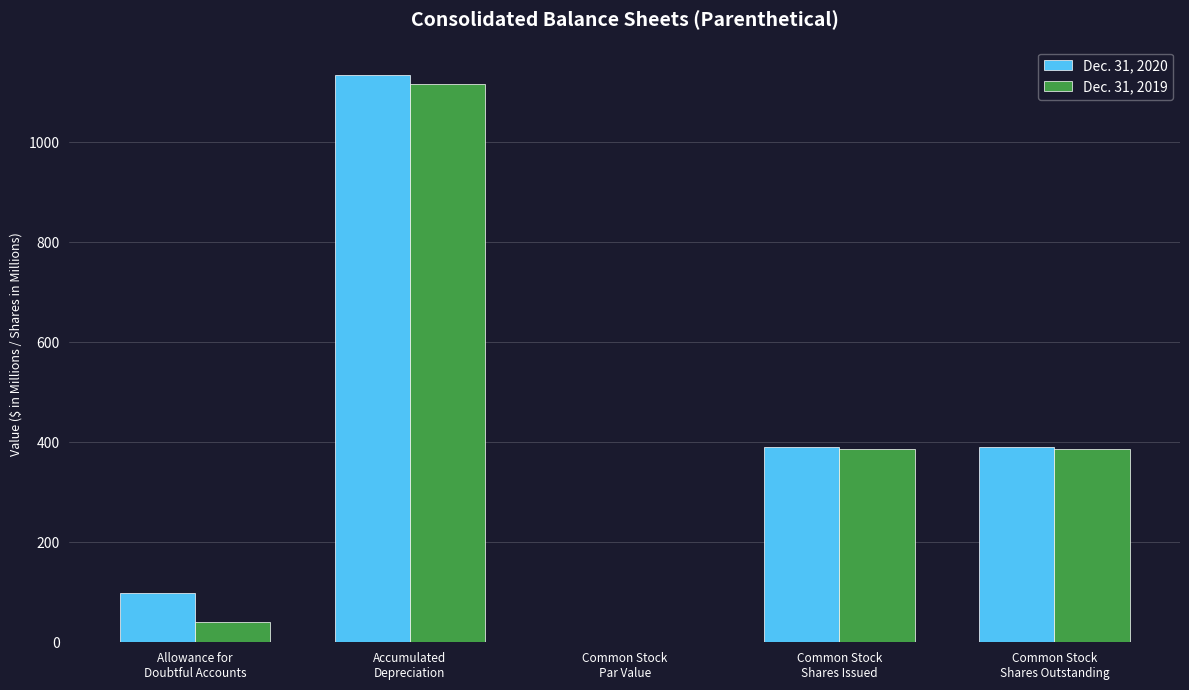

Which label corresponds to the largest value in the chart?

Accumulated
Depreciation